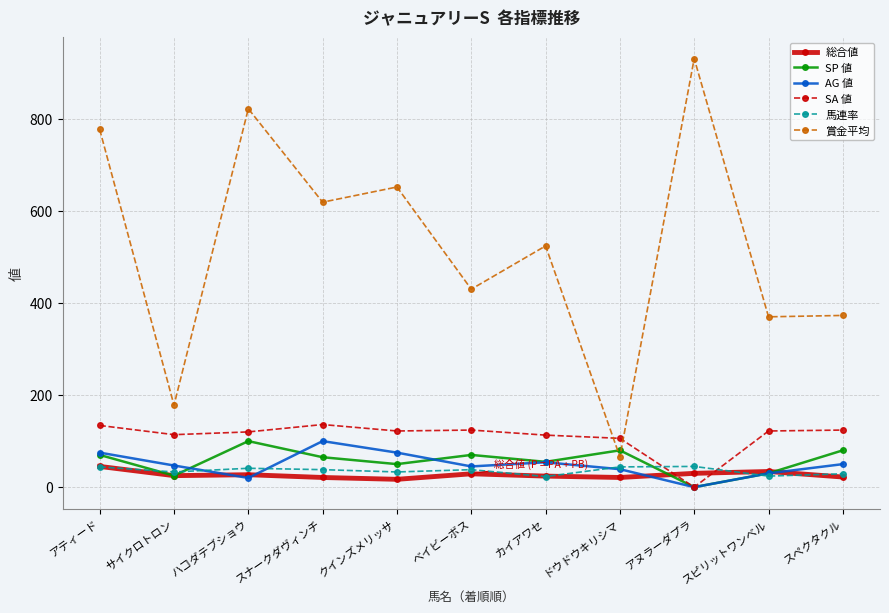

True or false: 総合値 has a value of 21 at ドウドウキリシマ.

True